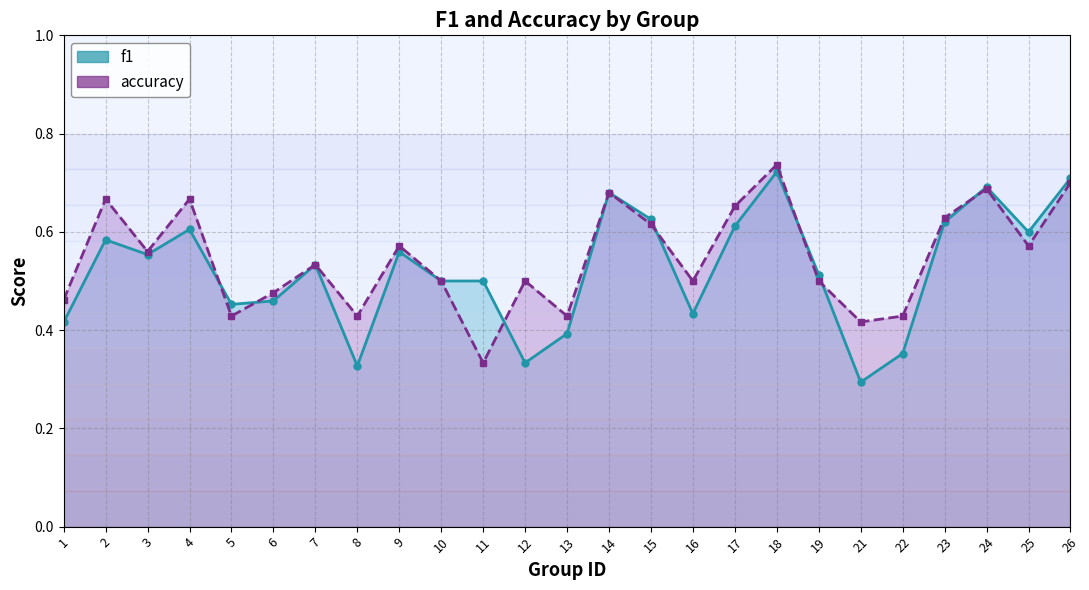

Reading left to right, extract all data points from this chart.

f1: 0.4	0.6	0.6	0.6	0.5	0.5	0.5	0.3	0.6	0.5	0.5	0.3	0.4	0.7	0.6	0.4	0.6	0.7	0.5	0.3	0.4	0.6	0.7	0.6	0.7
accuracy: 0.5	0.7	0.6	0.7	0.4	0.5	0.5	0.4	0.6	0.5	0.3	0.5	0.4	0.7	0.6	0.5	0.7	0.7	0.5	0.4	0.4	0.6	0.7	0.6	0.7